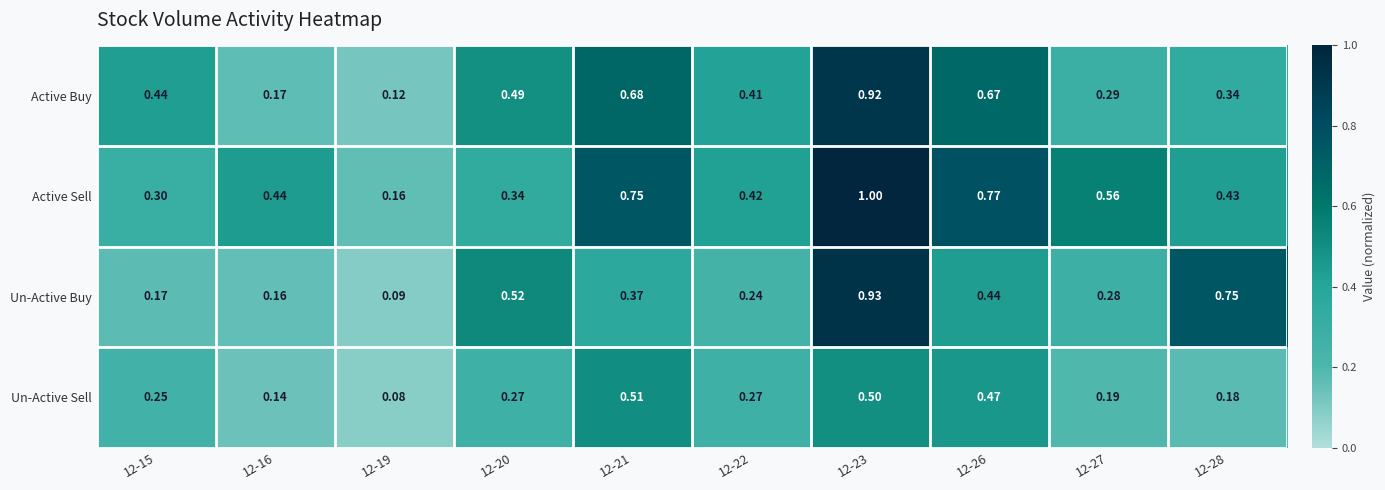

Between 12-22 and 12-23, which series saw the biggest shift?

Un-Active Buy